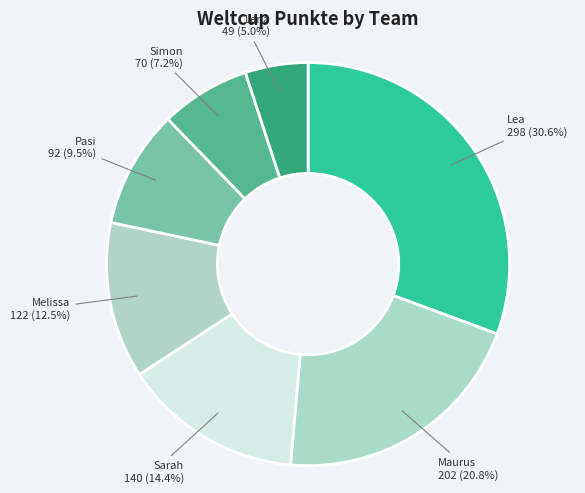

Does any single category account for the majority?

No